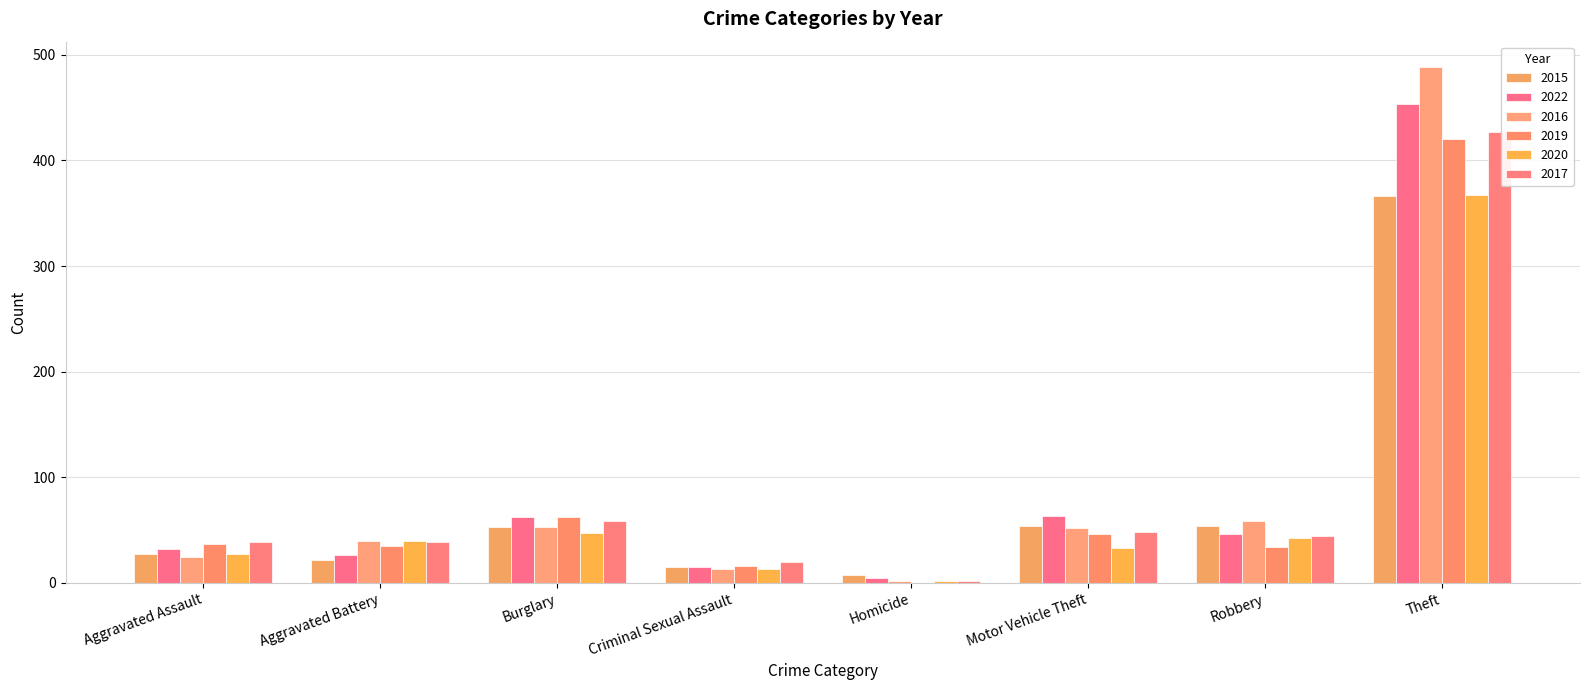

What value does the 2017 series have at Robbery?

44